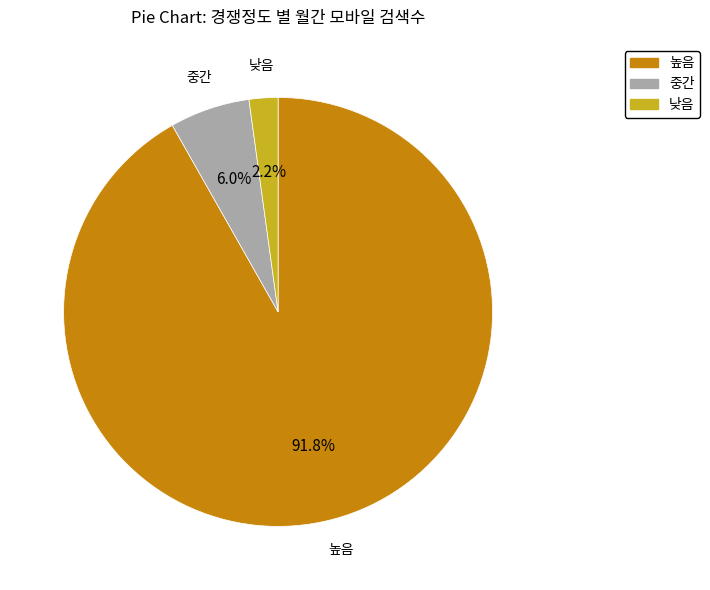

Does any single category account for the majority?

Yes